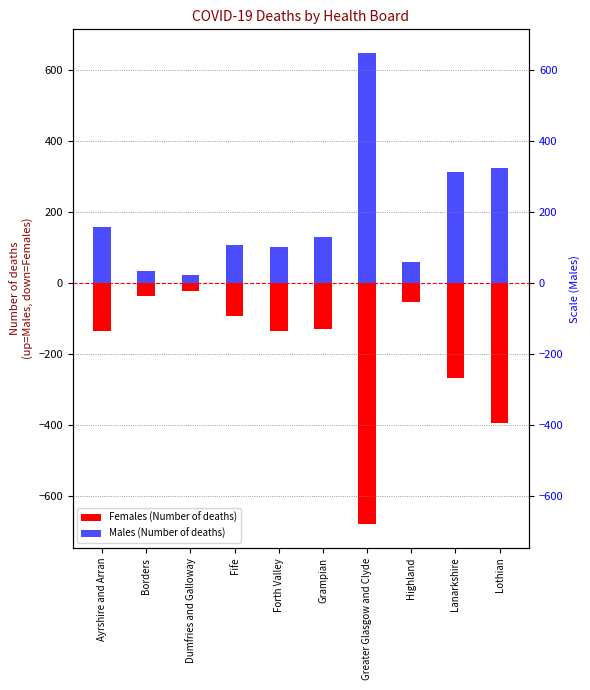

How many bars are there in total?

20